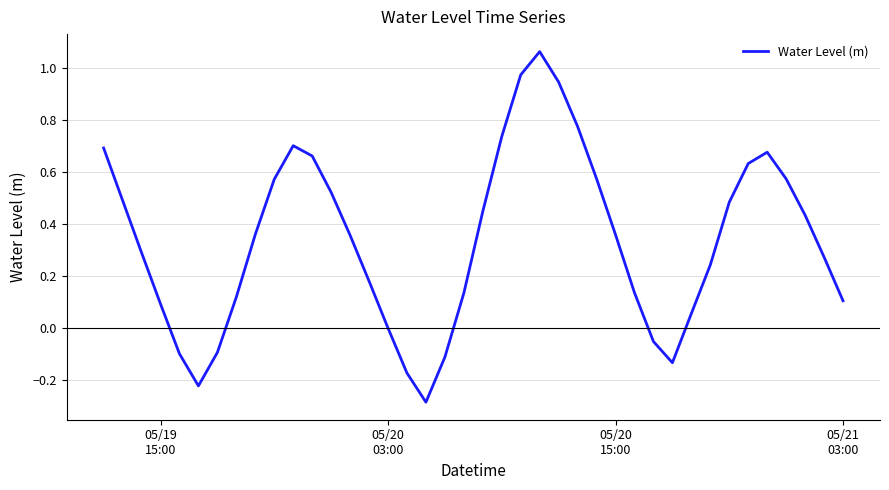

What is the minimum value shown in the chart?

-0.3